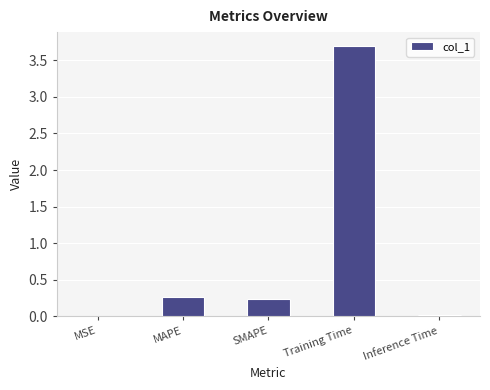

How many data points does each series have?

5